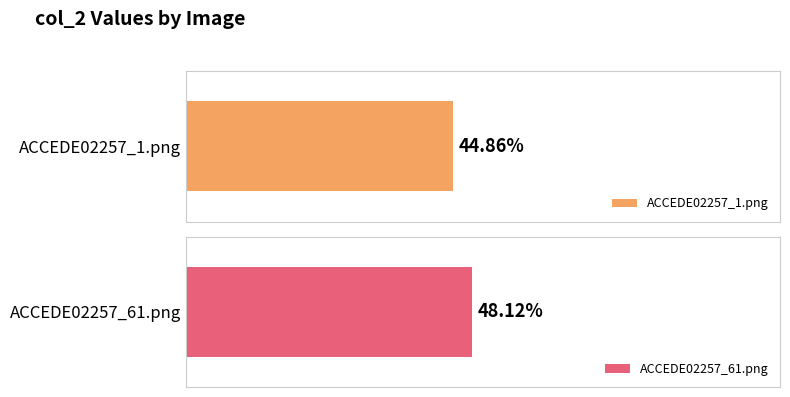

What is the label of the 2nd bar from the left?

ACCEDE02257_61.png